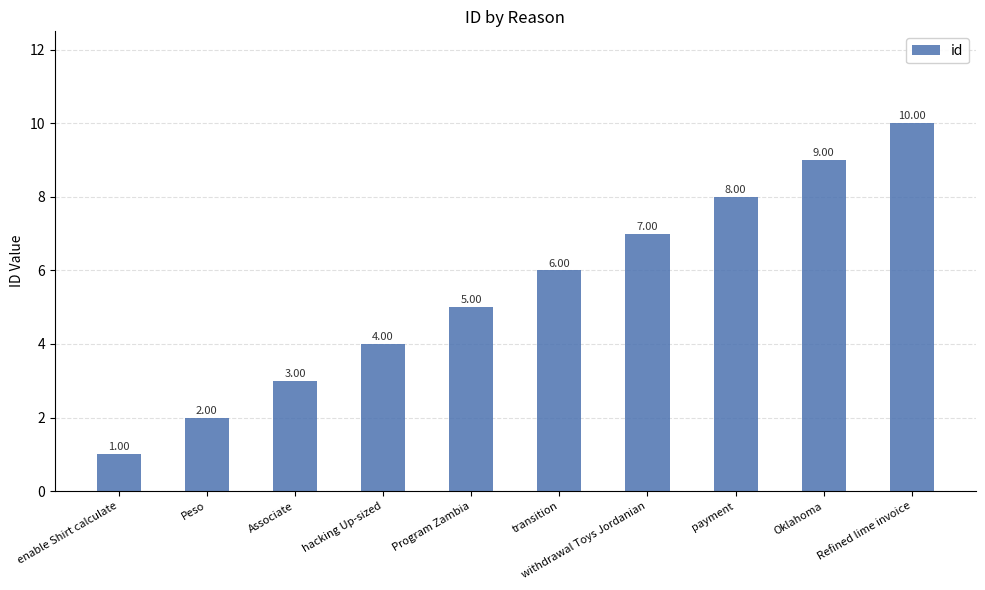

Between payment and transition, which is larger?

payment